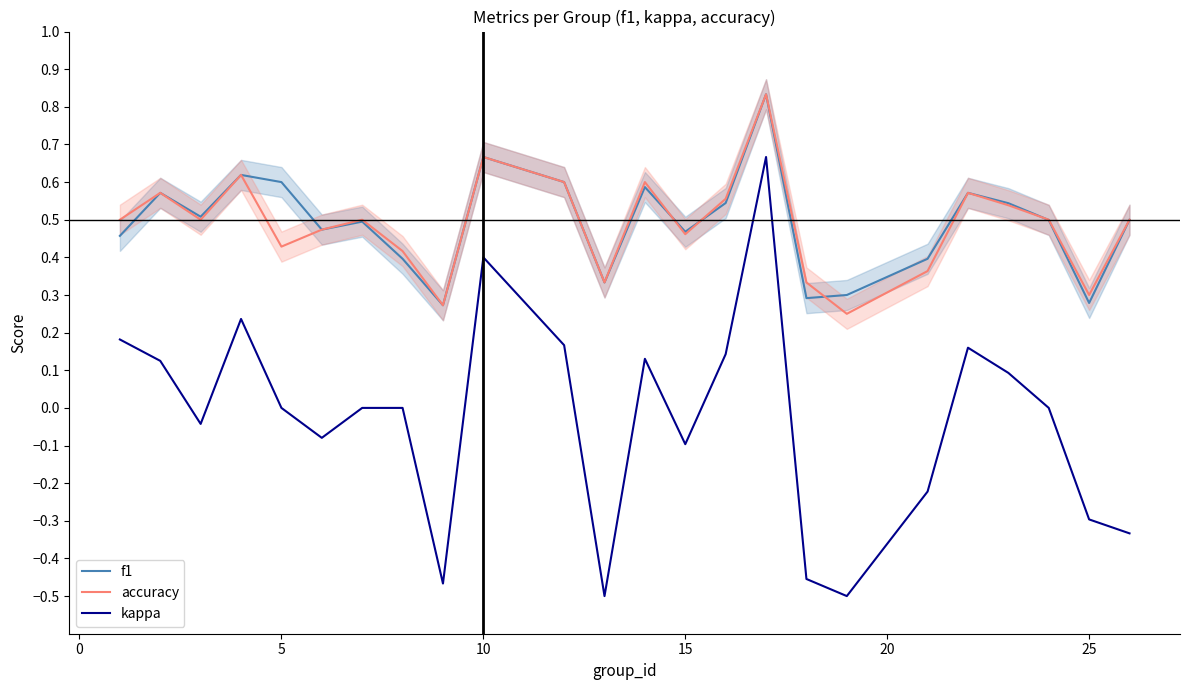

The value of kappa at 10 is 0.4. True or false?

True